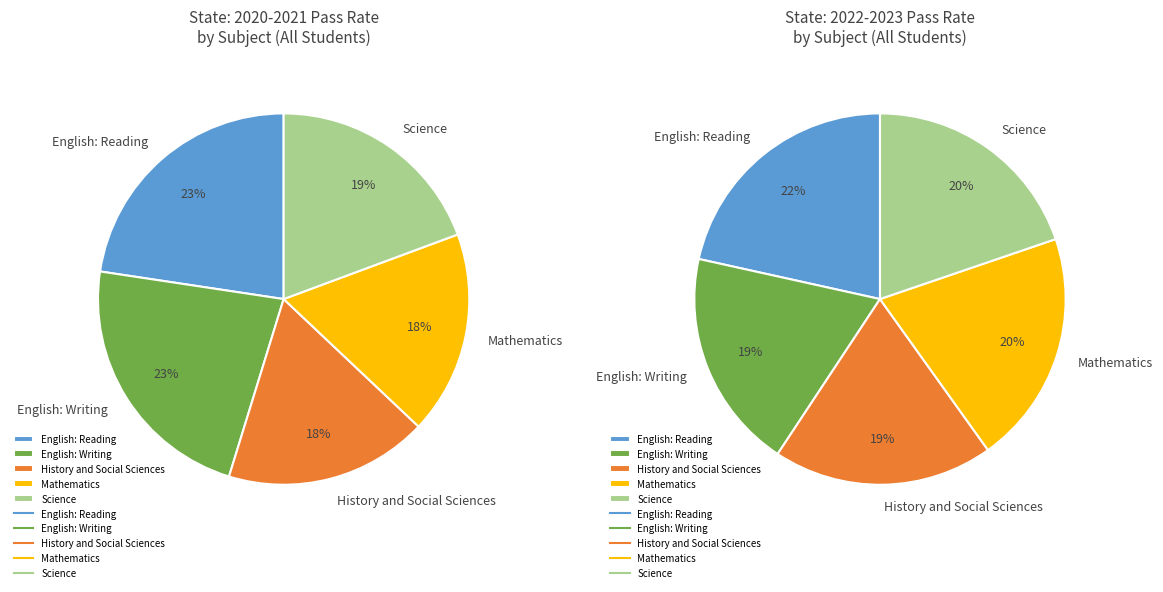

To the nearest percent, what is the average slice percentage?

20%